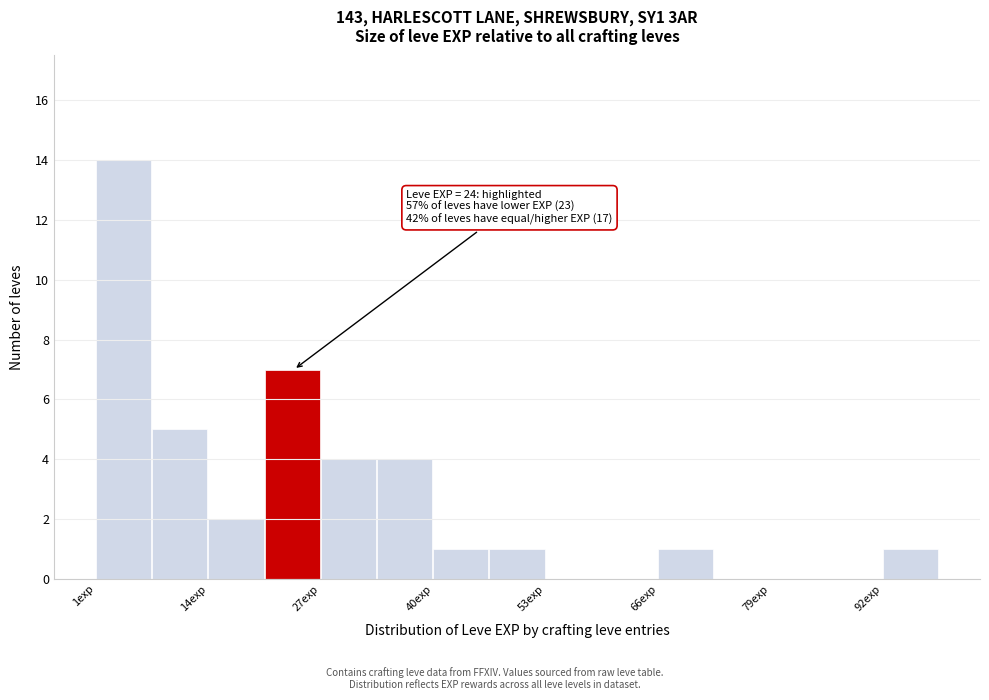

Read against the x-axis, roughly where is the centre of the tallest bar?

4